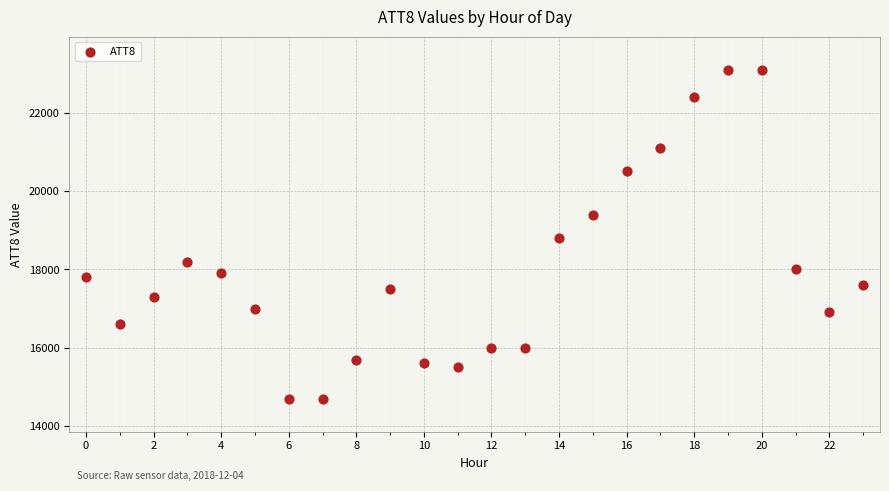

What is the range of Y values (max minus min)?

8400